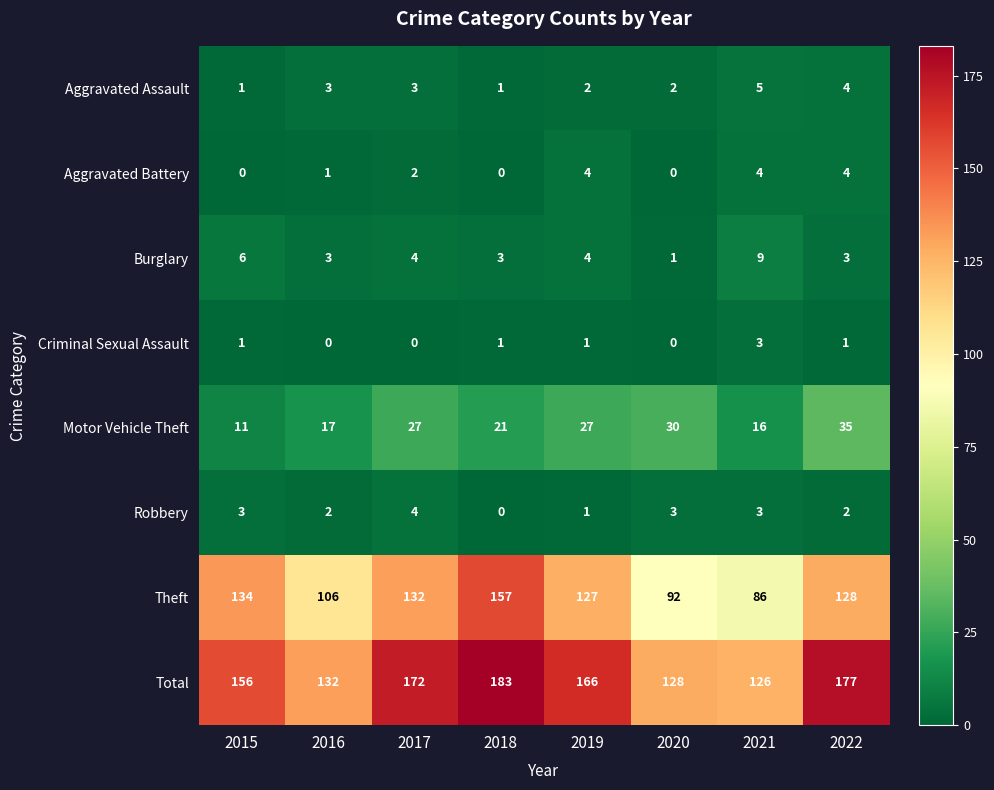

What is the spread (max minus min) of values at 2015?

156